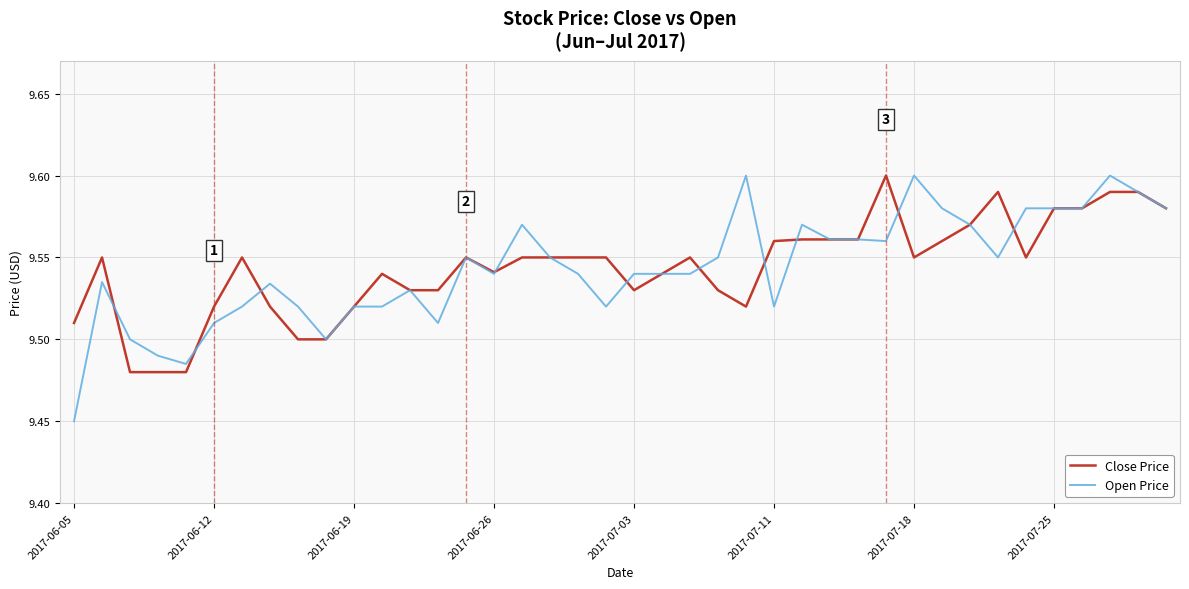

What are all the series names shown in the legend?

Close Price, Open Price